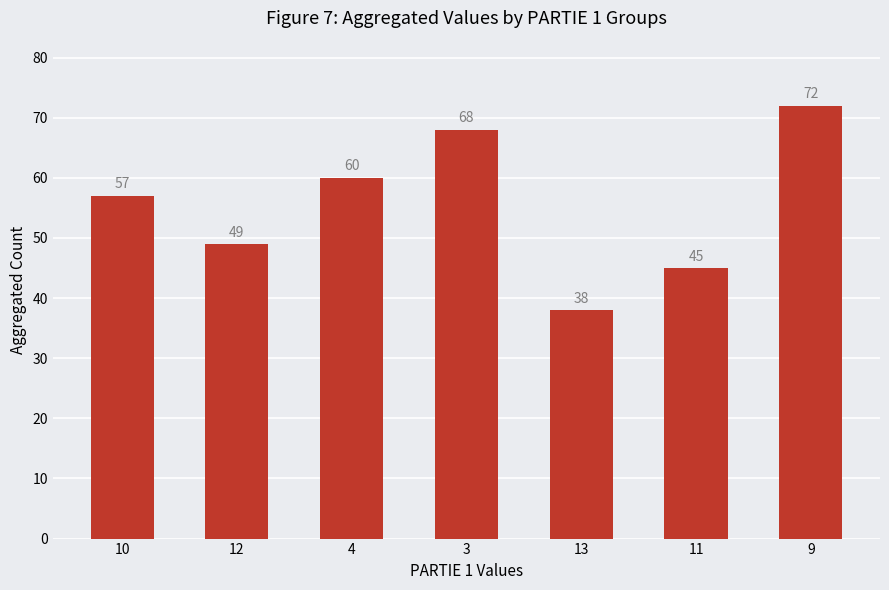

Reading left to right, transcribe all the data shown in this chart.

10=57	12=49	4=60	3=68	13=38	11=45	9=72